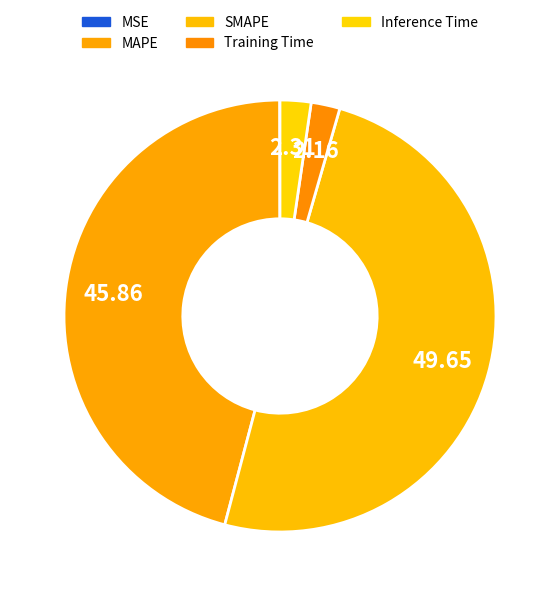

Is it true that MAPE is 46% of the pie?

True